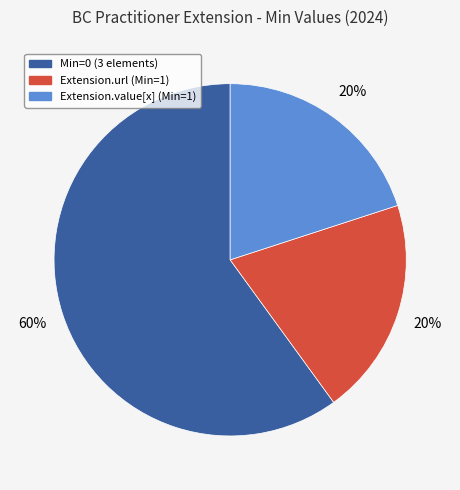

To the nearest percent, what is the average slice percentage?

33%